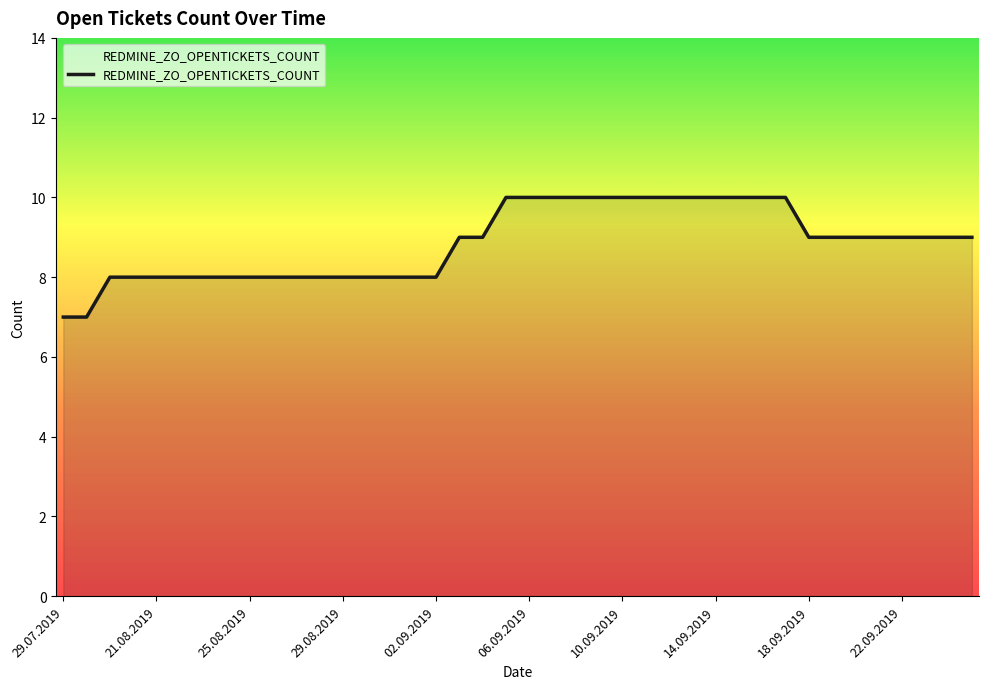

What is the difference between the second highest and second lowest values?

3